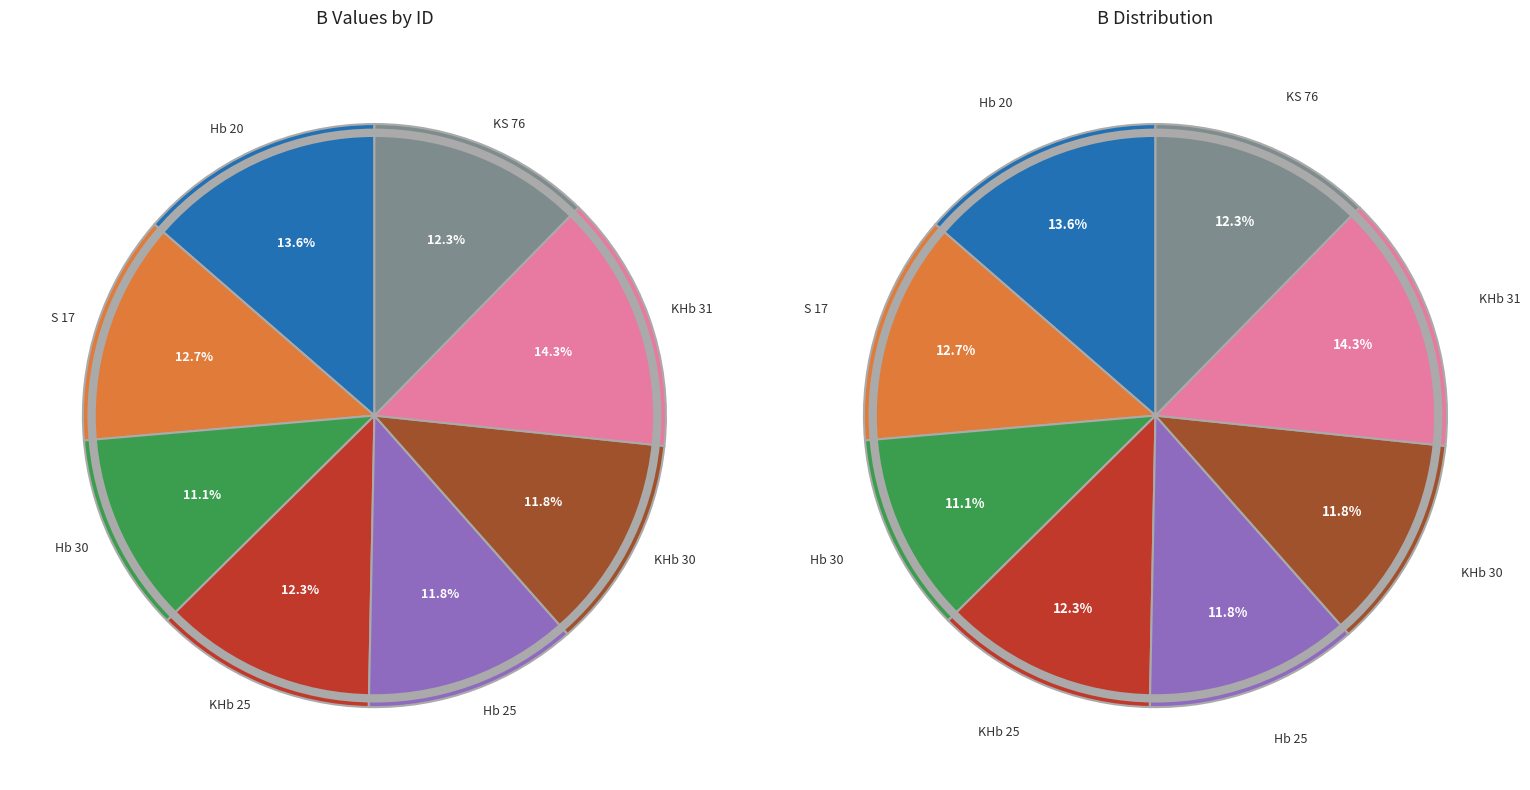

Is Hb 25 the majority of the pie?

No